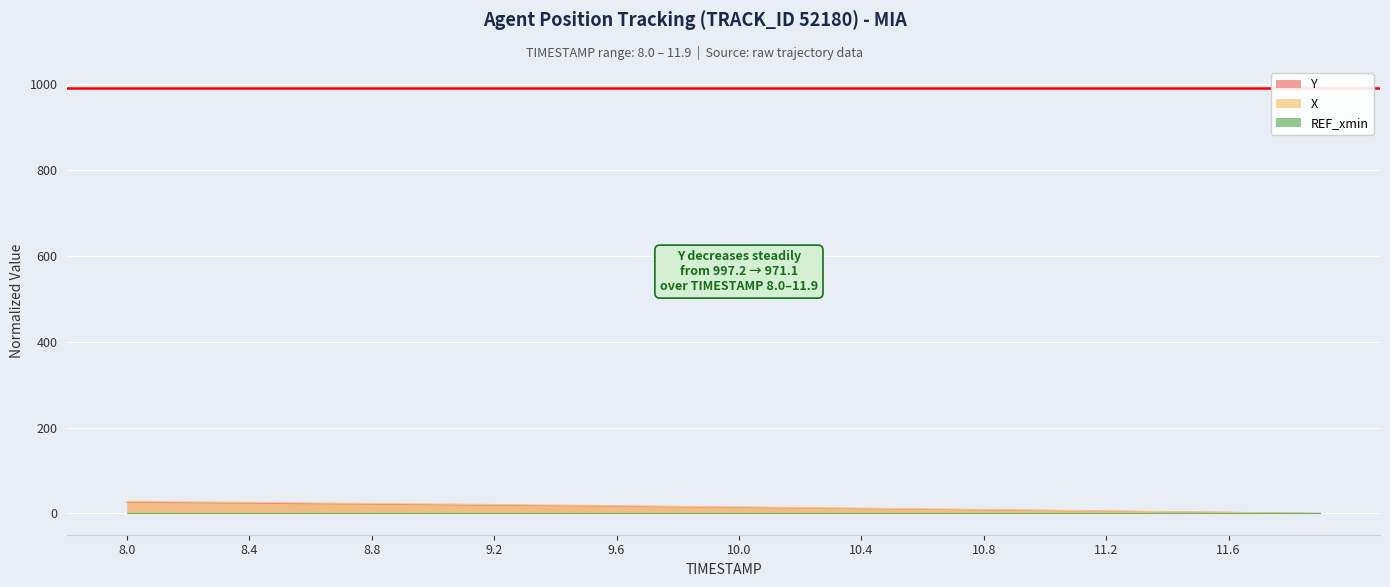

Which series has the largest range (max minus min)?

X